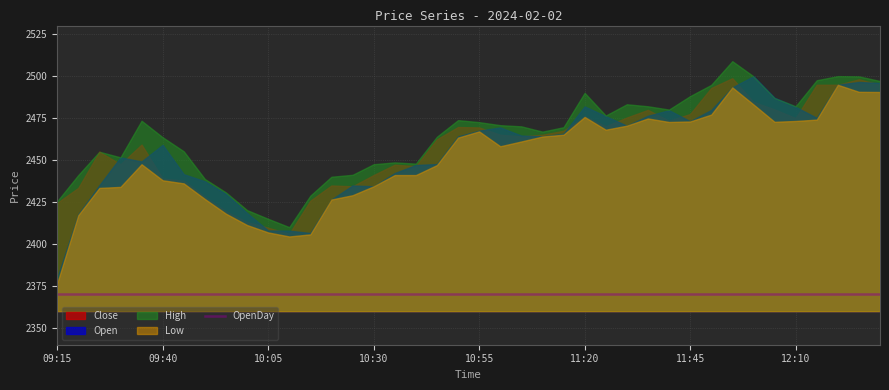

Which has a higher value, 11:50 or 11:30?

11:50